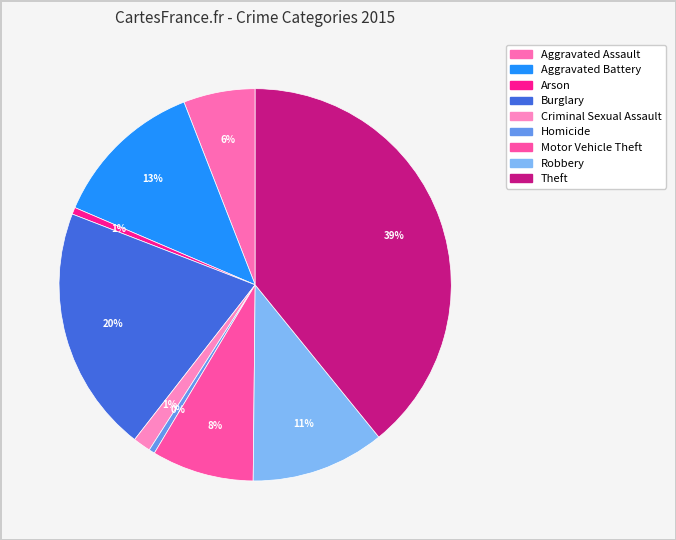

Is there any slice that represents more than half of the pie?

No